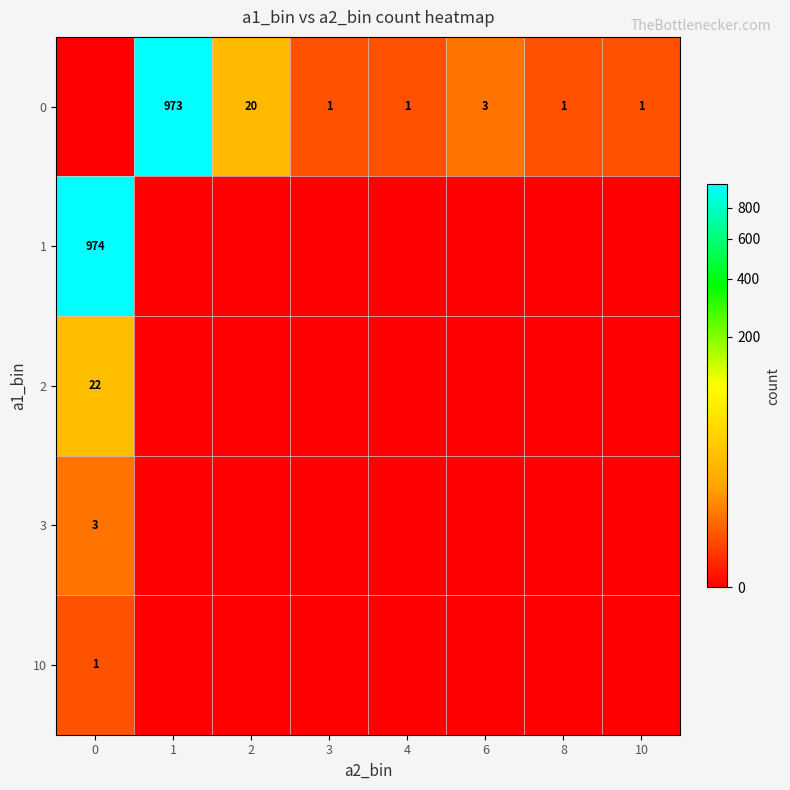

True or false: 0 has a value of 1 at 3.

True